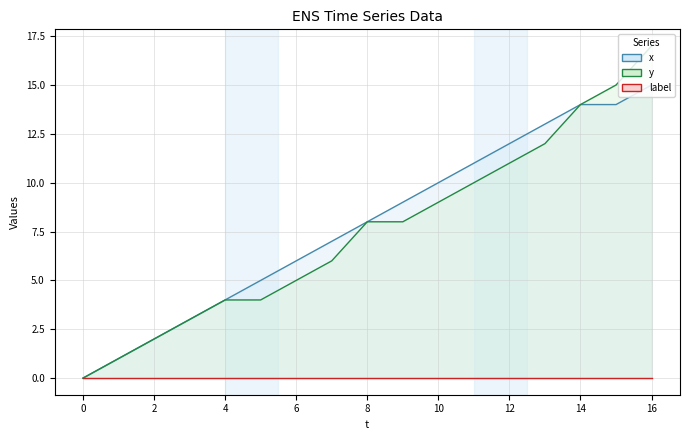

True or false: y has a value of 12 at 13.

True